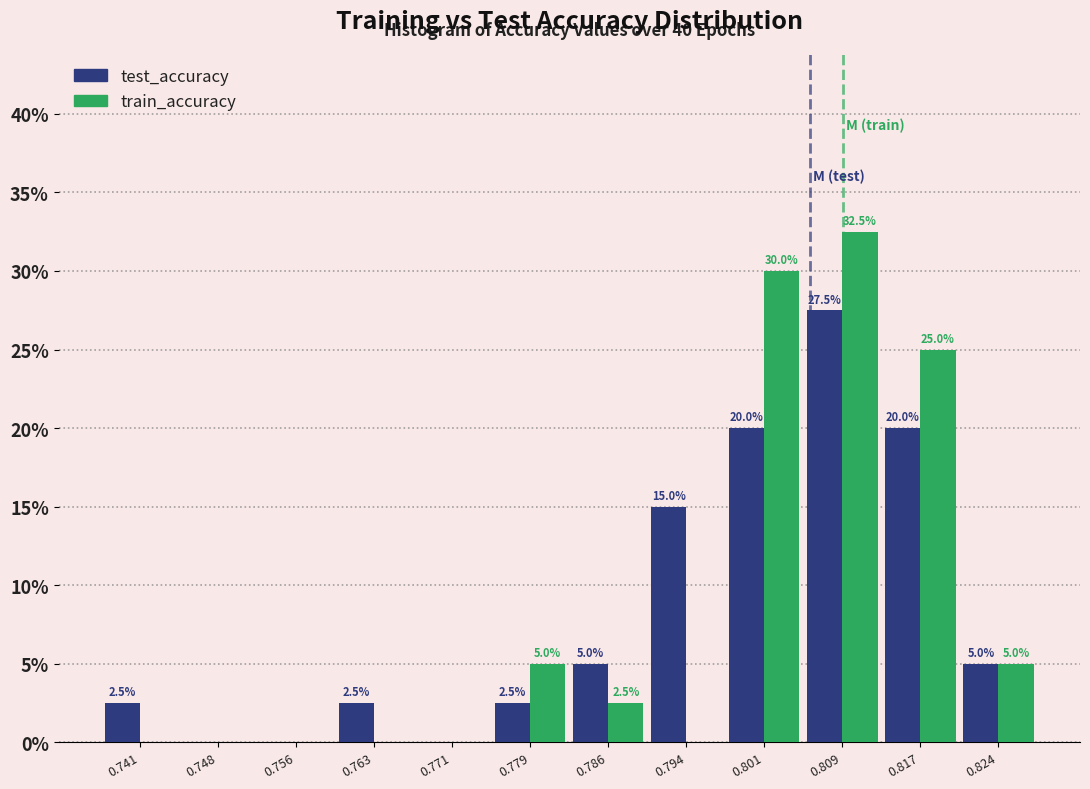

In the train_accuracy series, which range on the x-axis has the tallest bar?

0.805 to 0.813